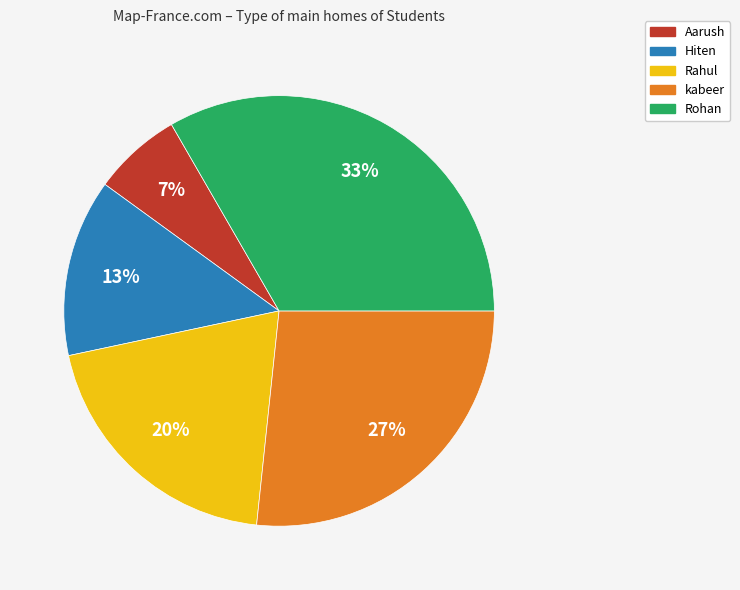

To the nearest percent, what is the average slice percentage?

20%